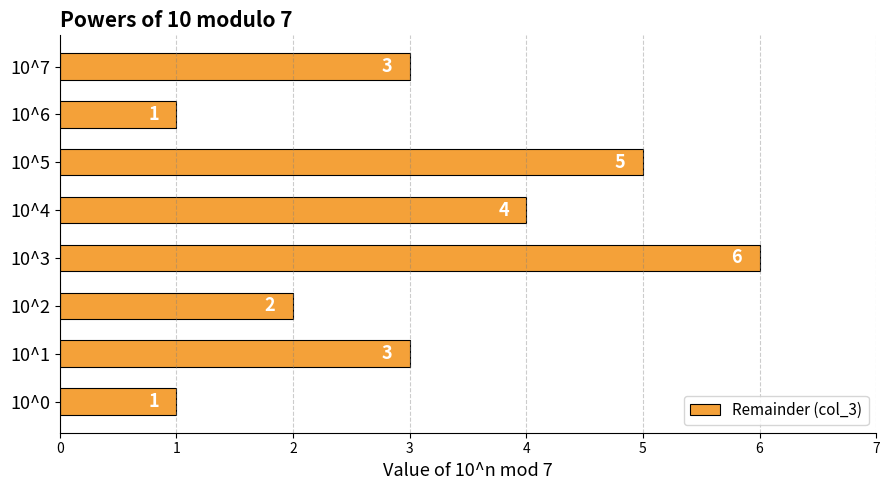

What is the difference between the maximum and second lowest values?

5